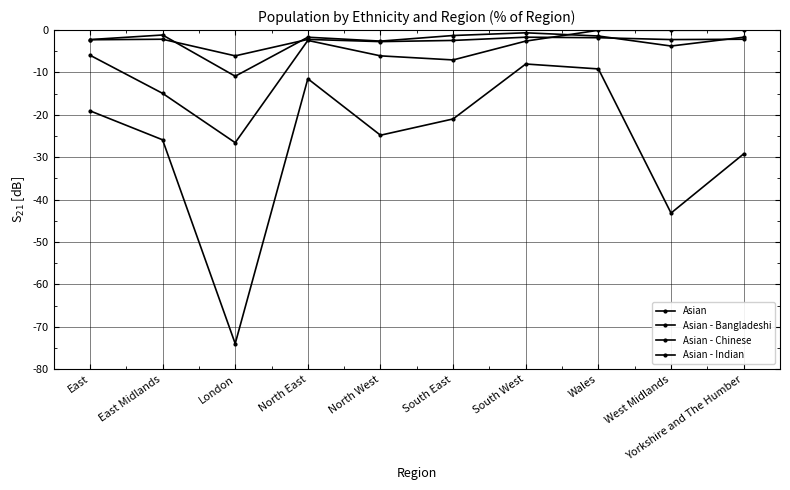

Is this an area chart (filled region under the line)?

No